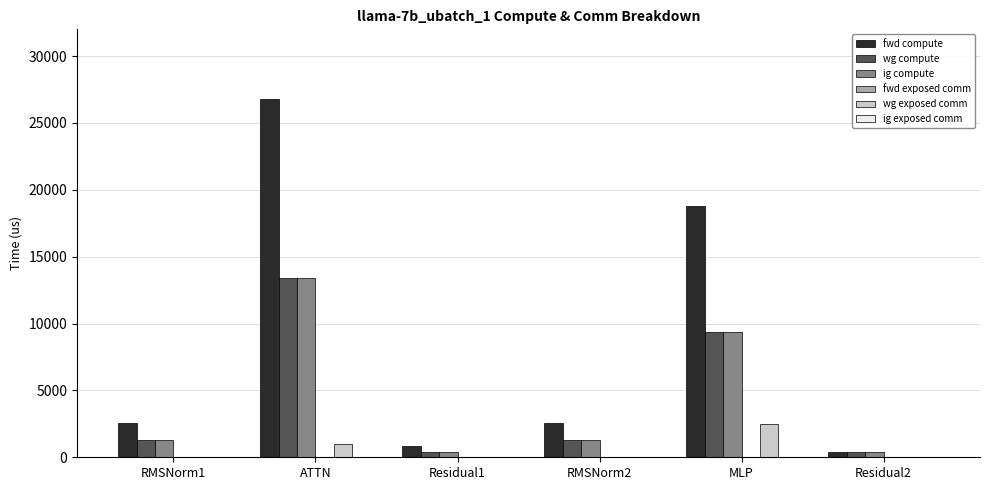

What is the approximate value of wg compute at RMSNorm1?

1295.0